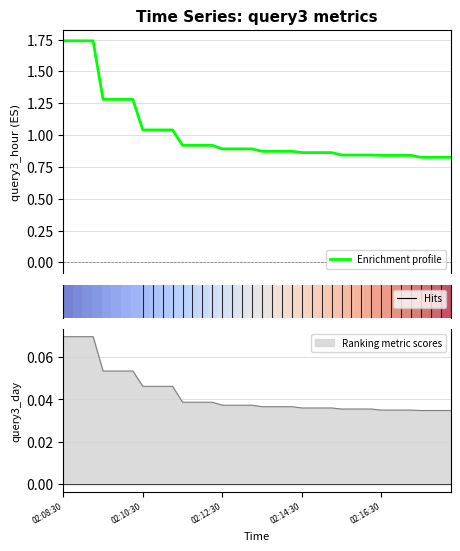

Count the number of categories in the chart.

40